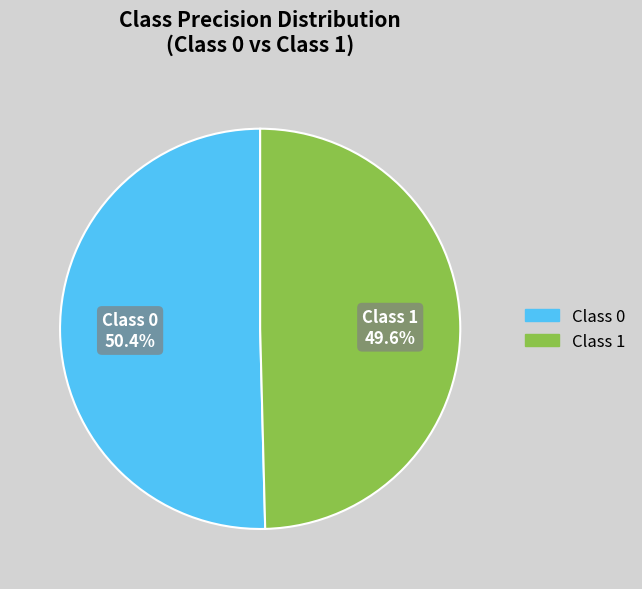

Is there a majority slice in this chart?

Yes